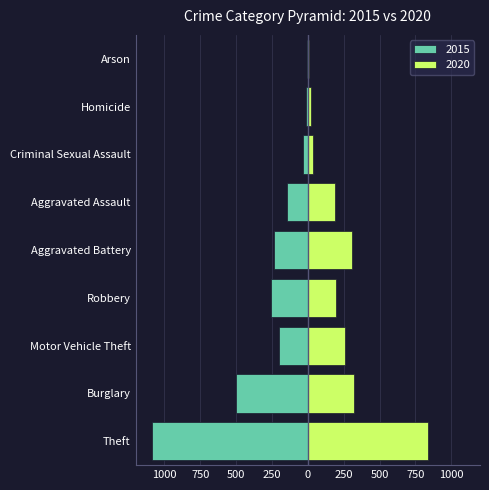

What is the value of the 2015 bar at the 4th from the left?

-259